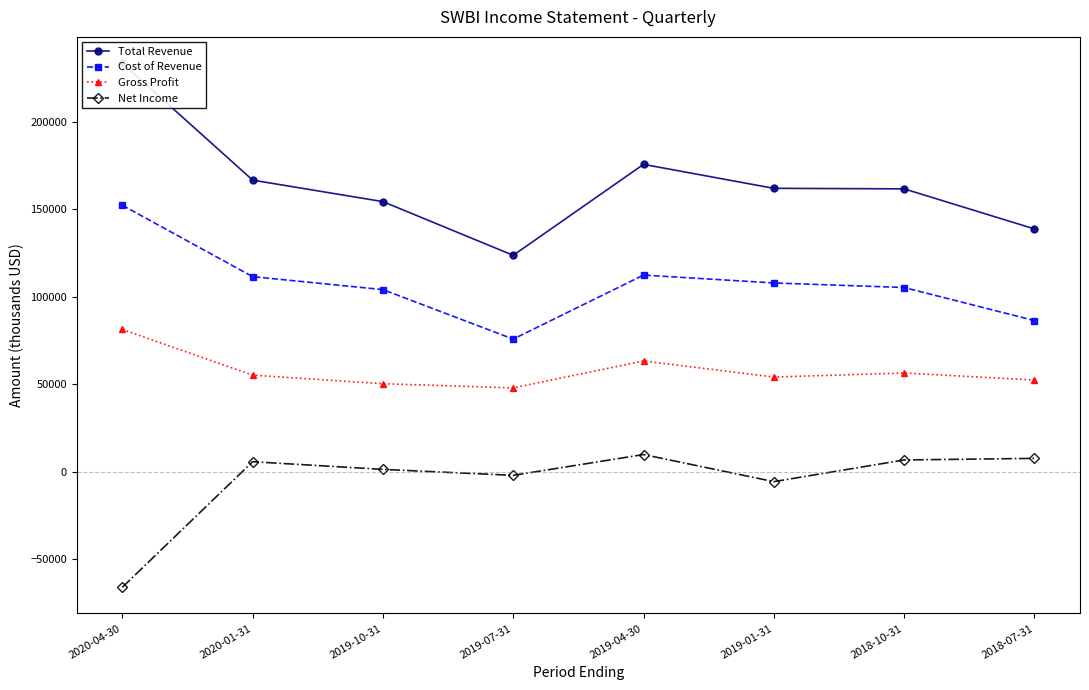

Count the number of categories in the chart.

8